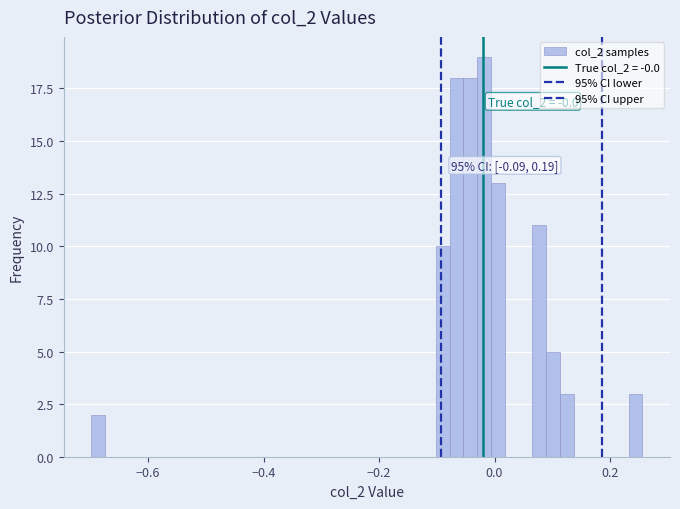

Around what value on the x-axis is the tallest bar? Give the approximate position of its centre, as read against the axis.

-0.02